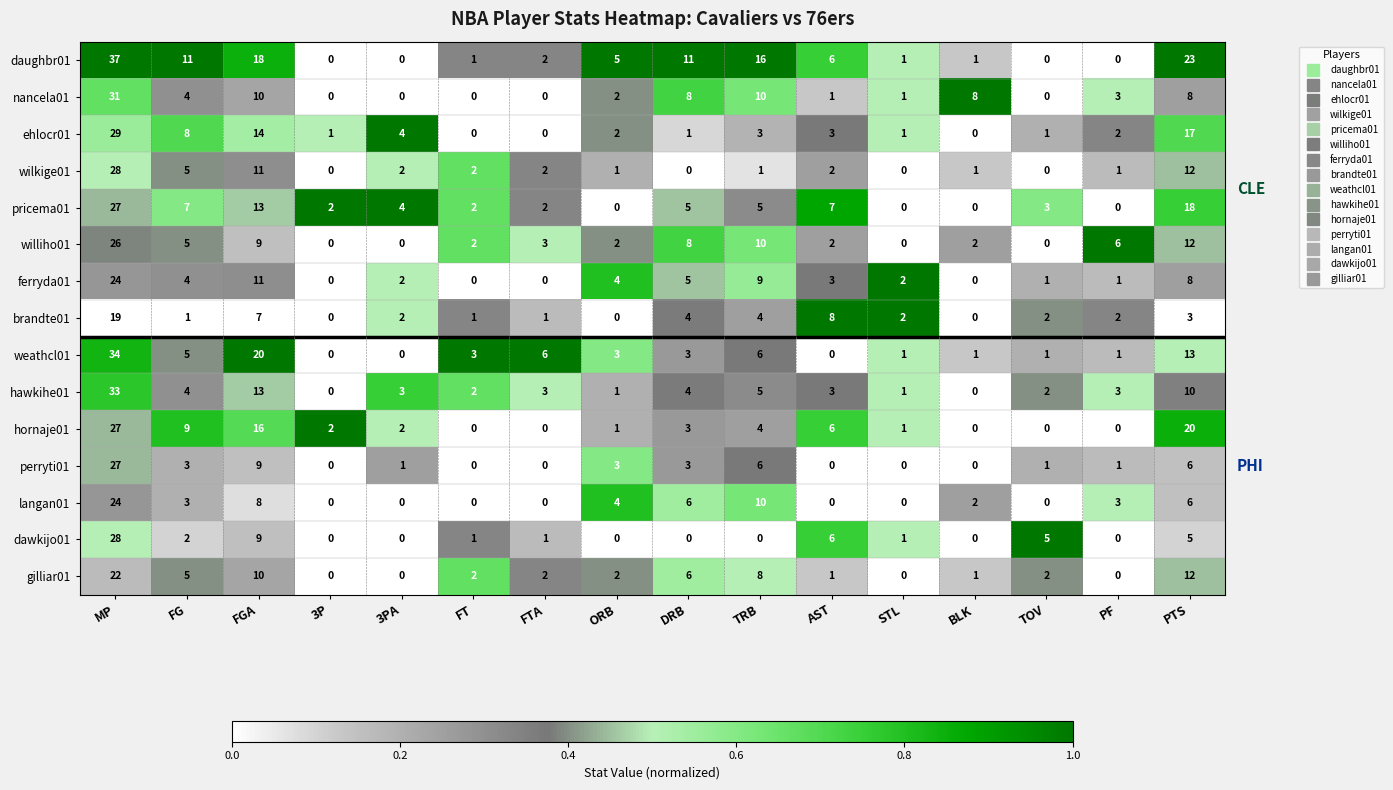

Which label corresponds to the largest value in the chart?

MP